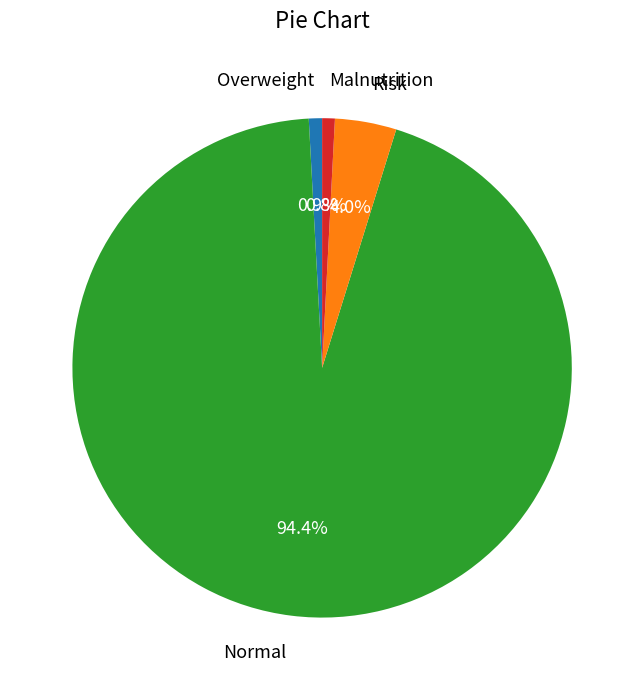

How many slices are in this pie chart?

4